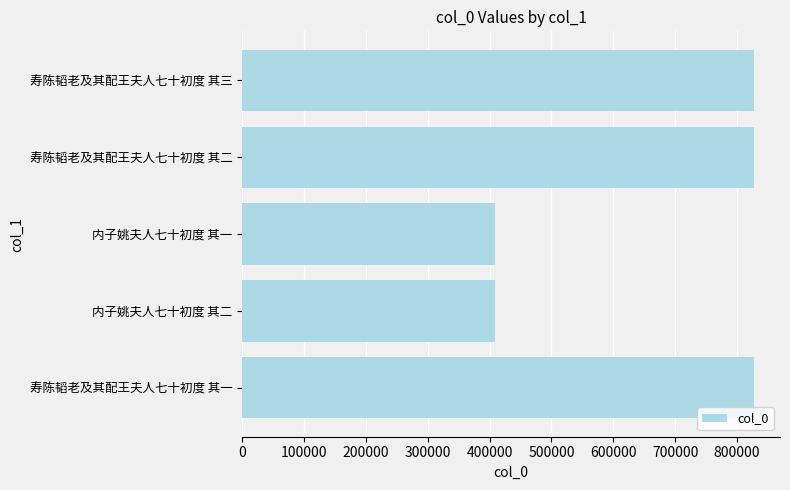

What is the difference between the second highest and minimum values?

419171